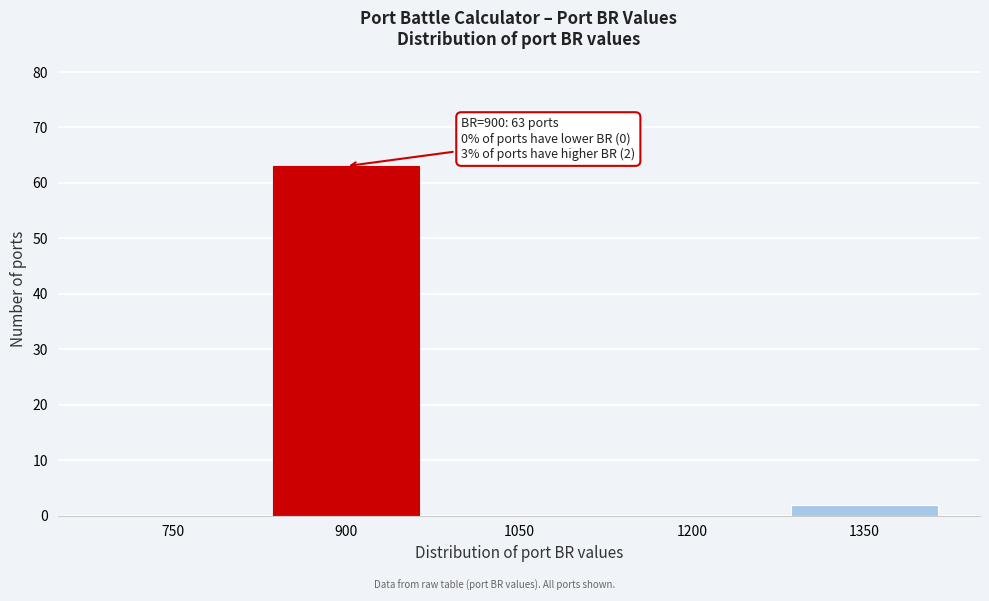

Reading left to right, extract all data points from this chart.

750=0	900=63	1050=0	1200=0	1350=2